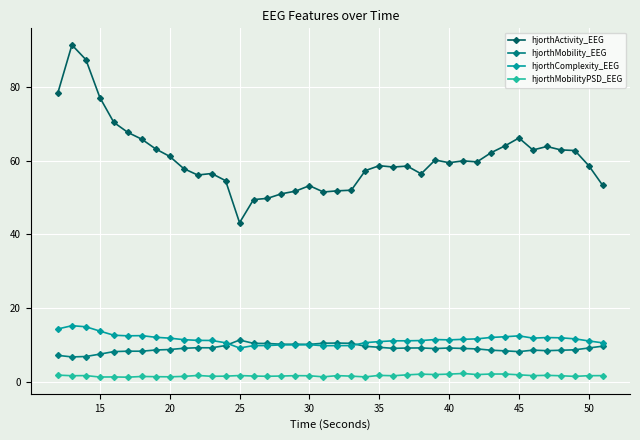

At how many categories does at least one series exceed 26?

40